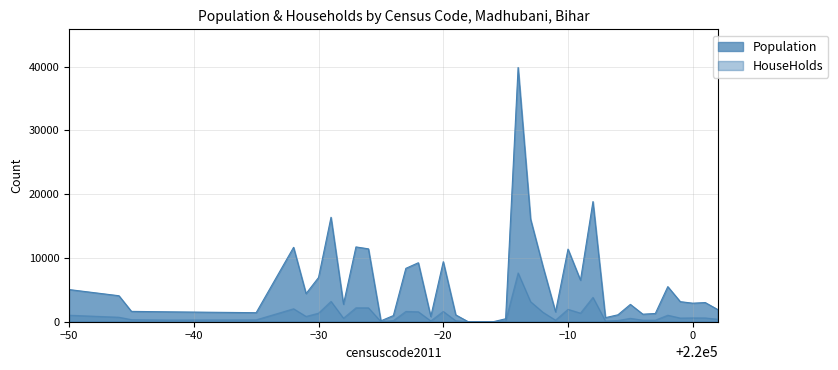

Between 219984 and 219968, which is larger?

219968